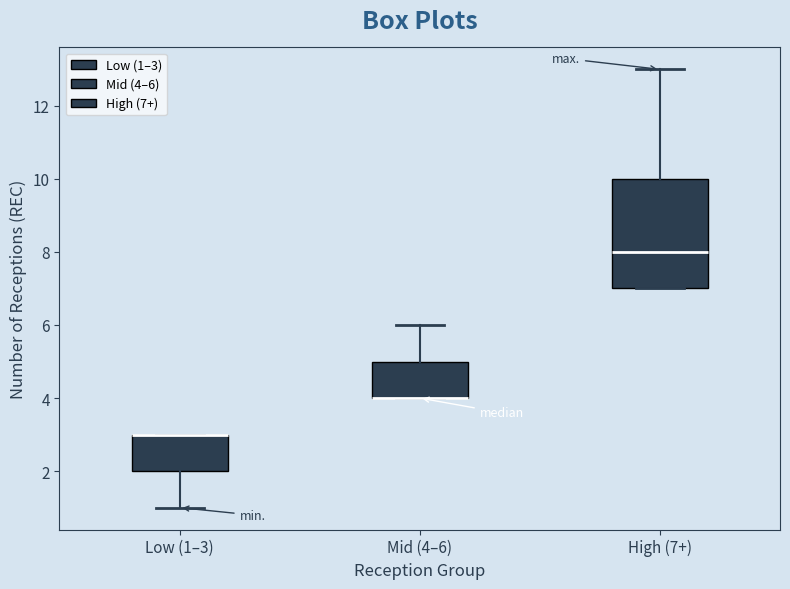

Reading left to right, transcribe this box plot: for each box, give where its median line is, the range the box spans, and where its two whiskers end, as read against the y-axis. The values are not printed on the chart, so give them approximately, as read against the axis.

Low (1–3): median 3 (drawn on the box's upper edge), box 2 to 3, whiskers 1 to 3
Mid (4–6): median 4 (drawn on the box's lower edge), box 4 to 5, whiskers 4 to 6
High (7+): median 8, box 7 to 10, whiskers 7 to 13